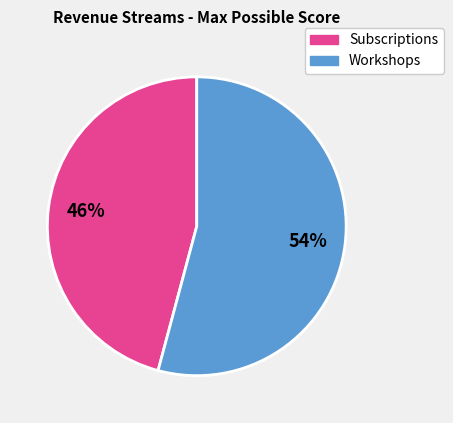

To the nearest percent, what is the difference between the largest and smallest slice percentages?

8%